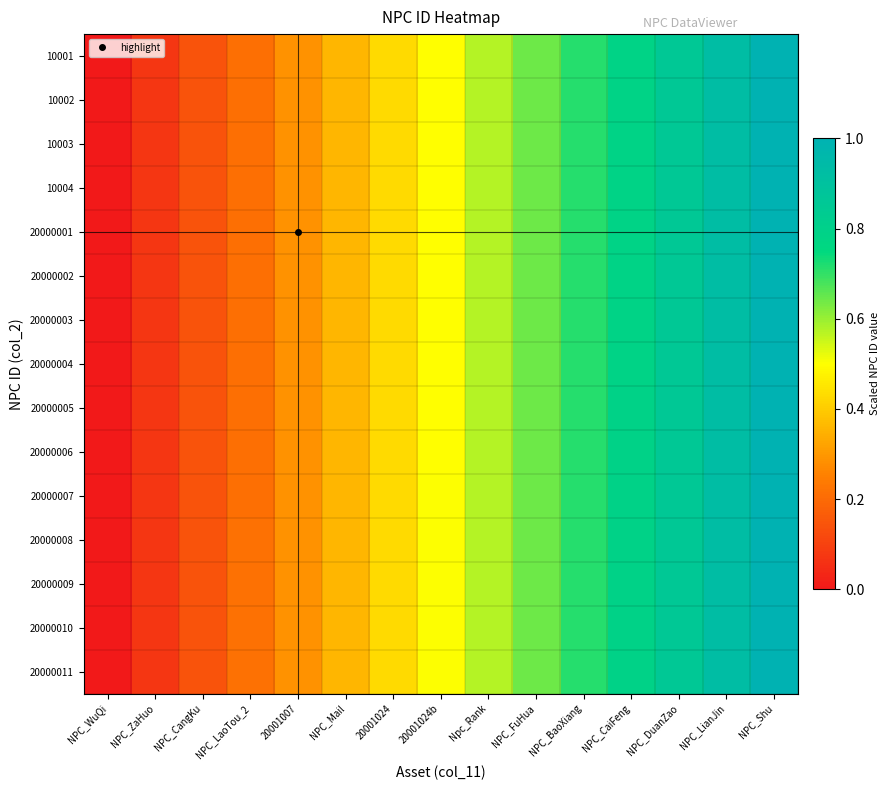

What is the total value across all series at 20001007?

4.3